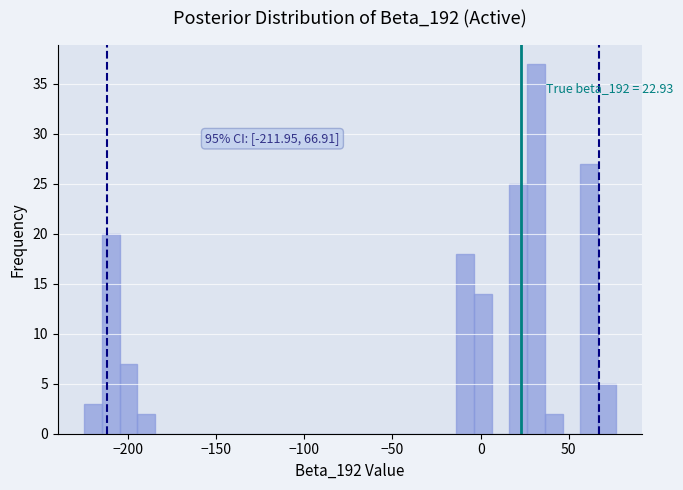

Around what value on the x-axis is the tallest bar? Give the approximate position of its centre, as read against the axis.

30